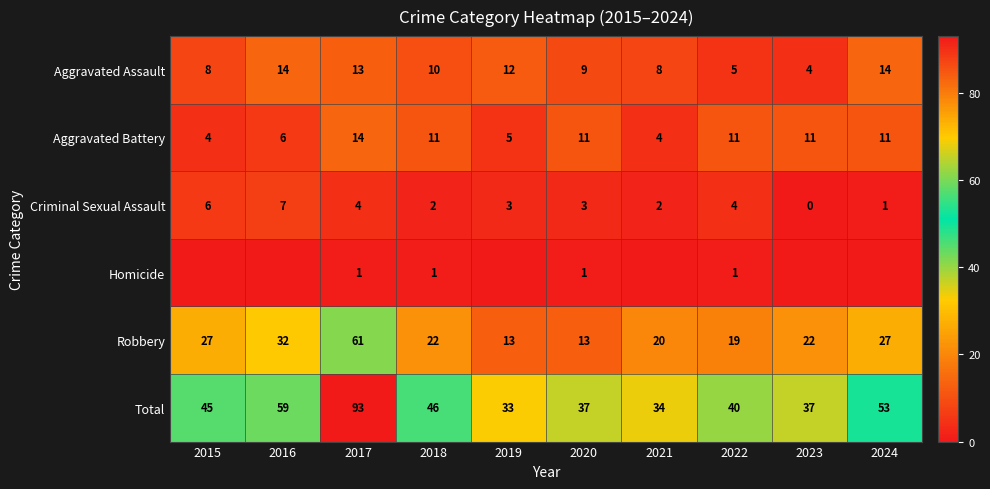

What is the lowest value of the Aggravated Assault series?

4